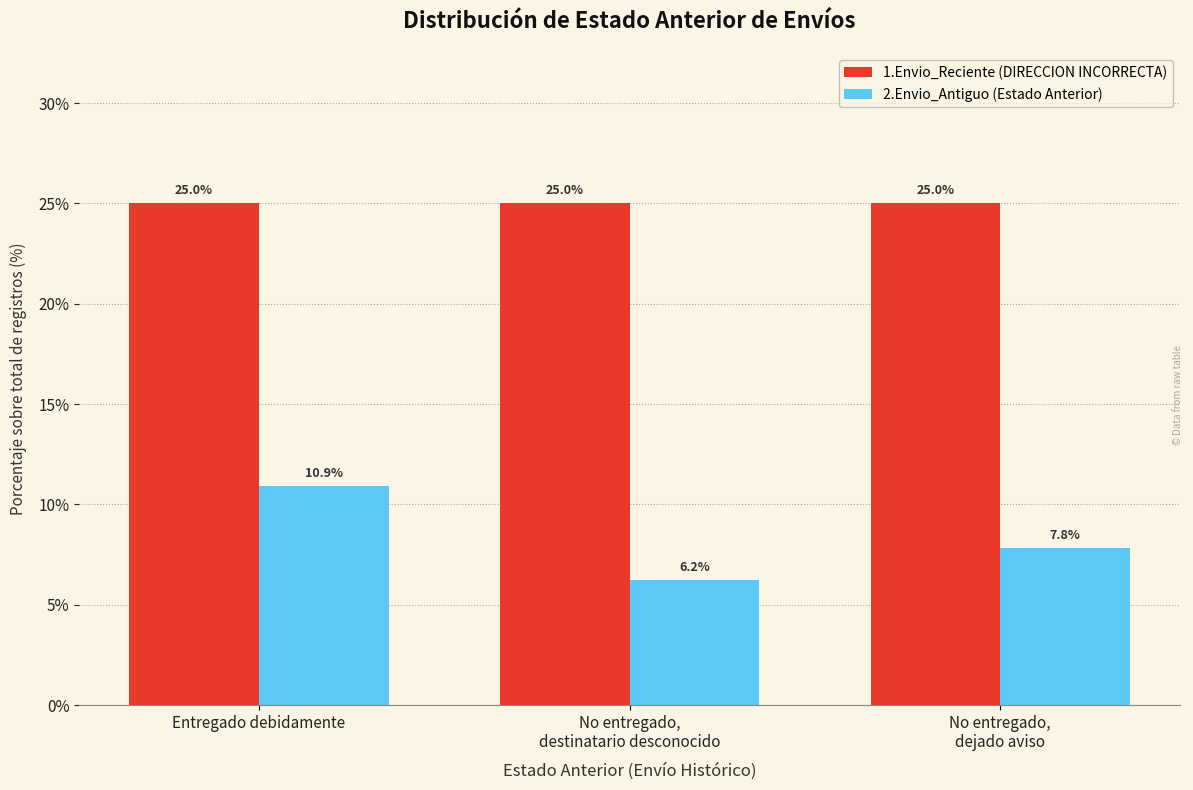

At which label does 2.Envio_Antiguo (Estado Anterior) first exceed 7?

Entregado debidamente